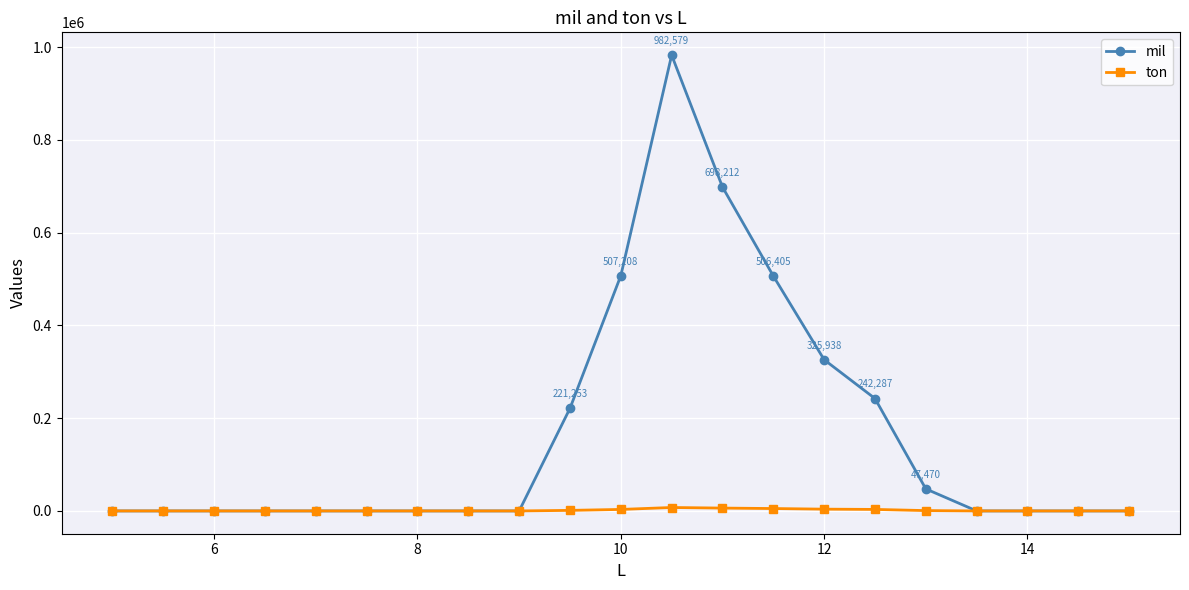

What is the maximum value for mil?

982579